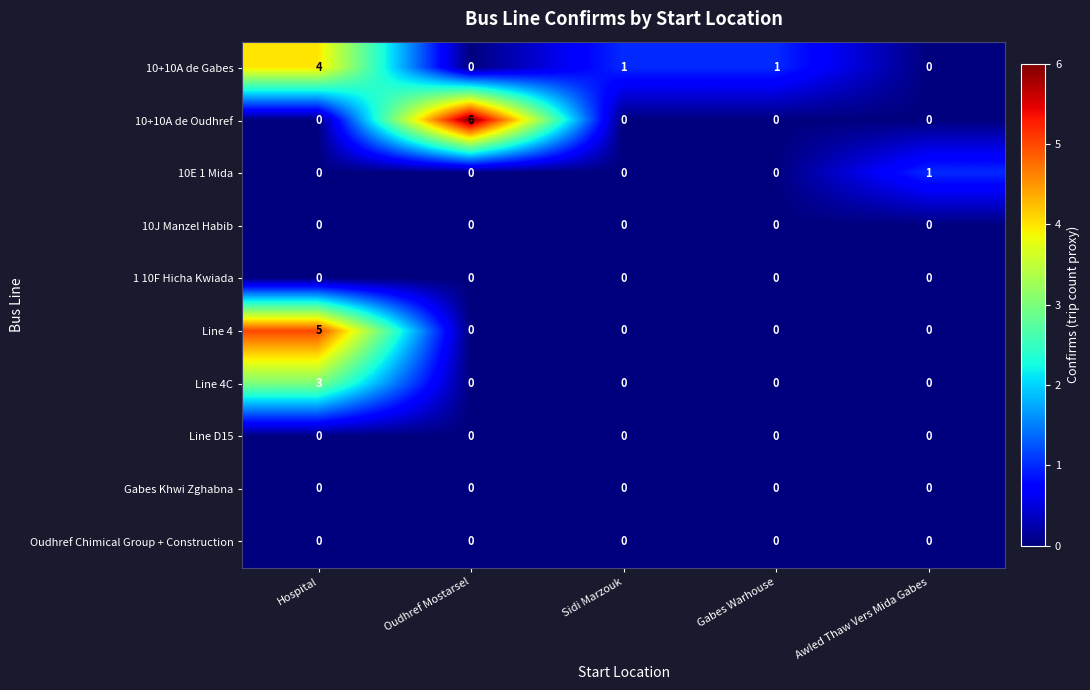

Is it true that Line 4C equals -2 at Awled Thaw Vers Mida Gabes?

False